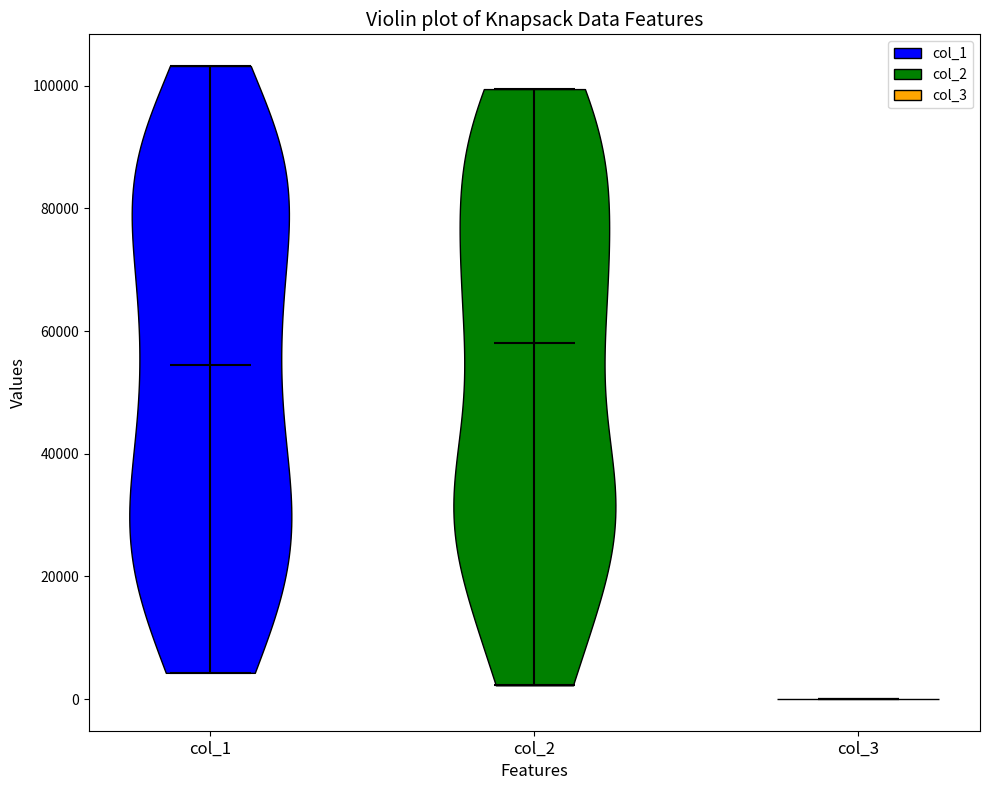

Which violin has the lowest median line?

col_3